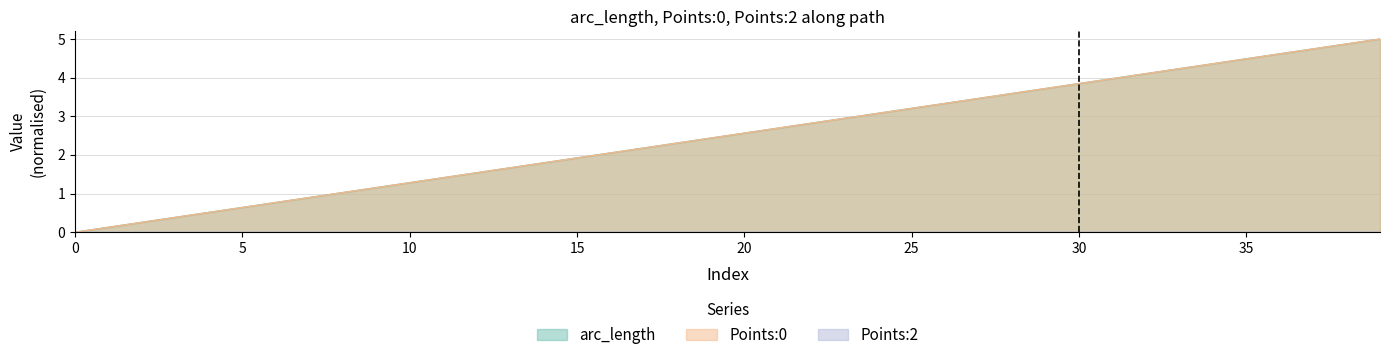

Which category has the highest value across all series?

39